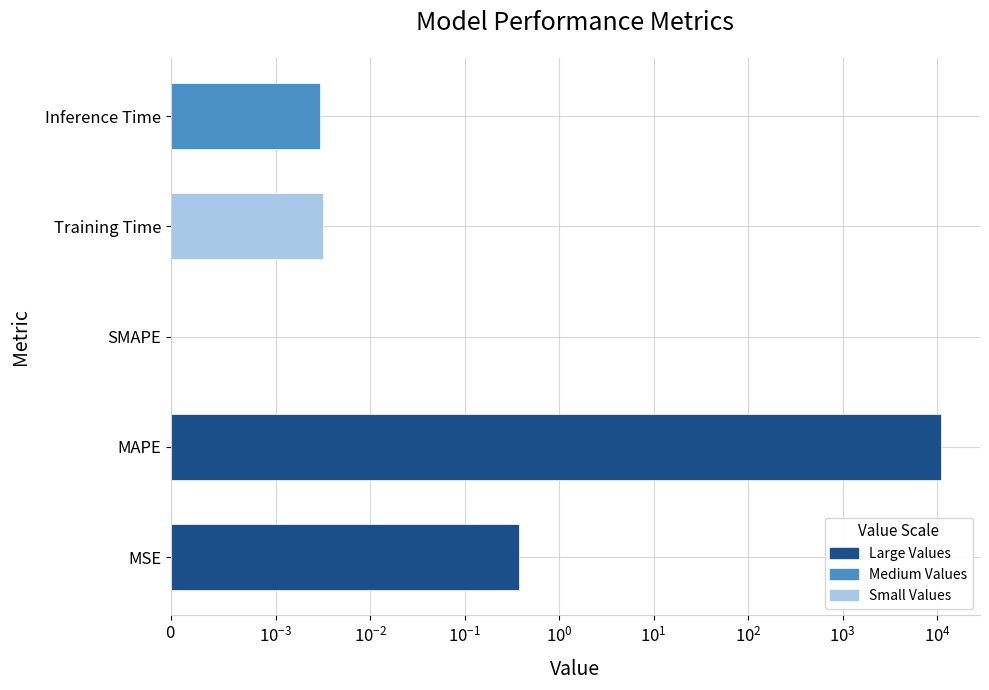

What is the sum of the values at MSE and SMAPE?

0.4